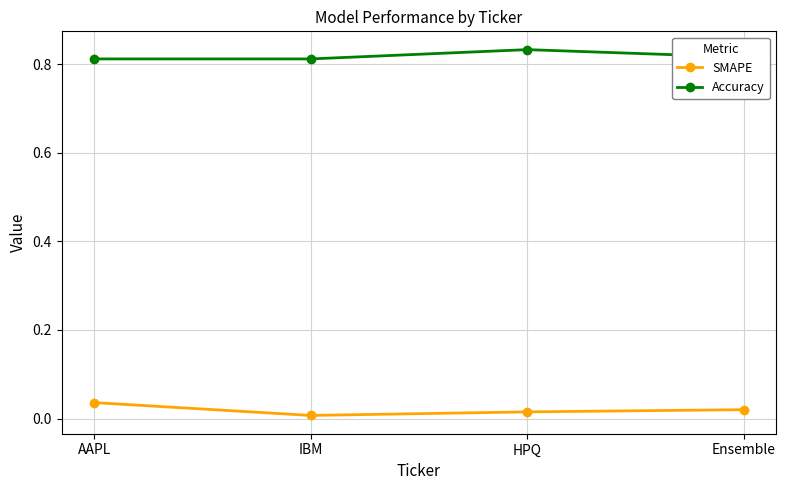

What position from the right is AAPL?

4